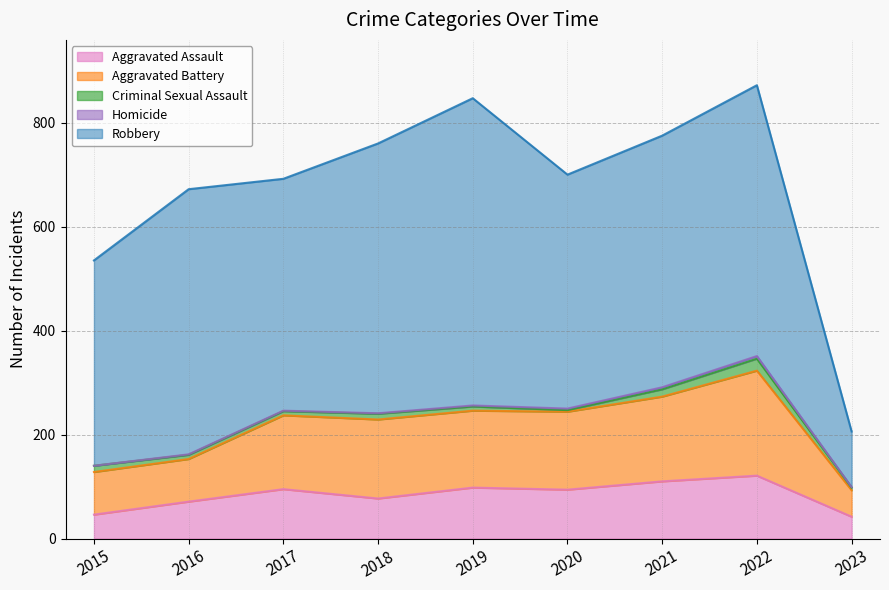

What are all the series names shown in the legend?

Aggravated Assault, Aggravated Battery, Criminal Sexual Assault, Homicide, Robbery